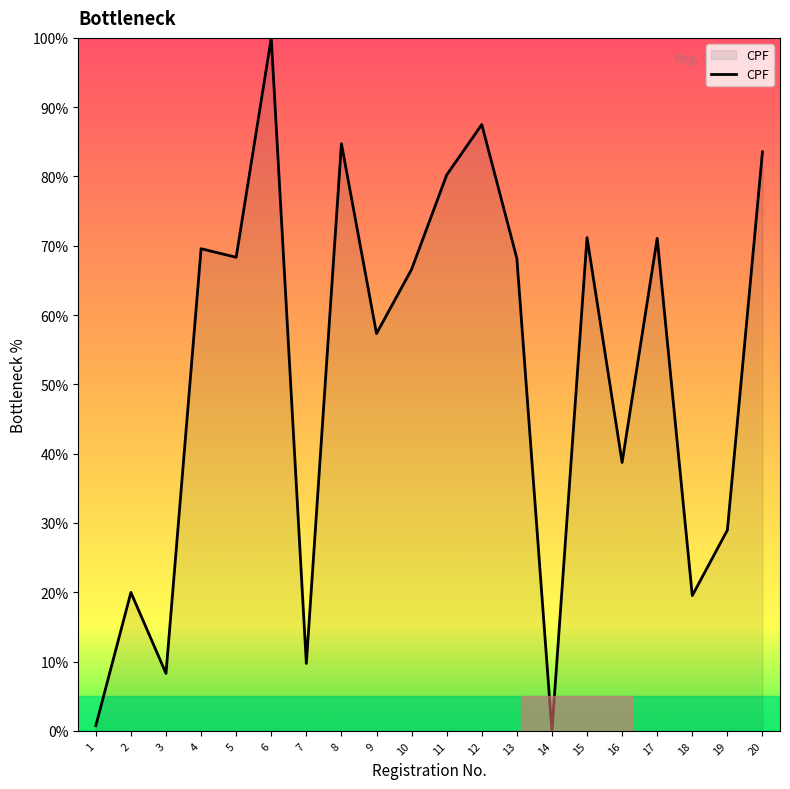

What is the difference between the values at 5 and 10?

1.7